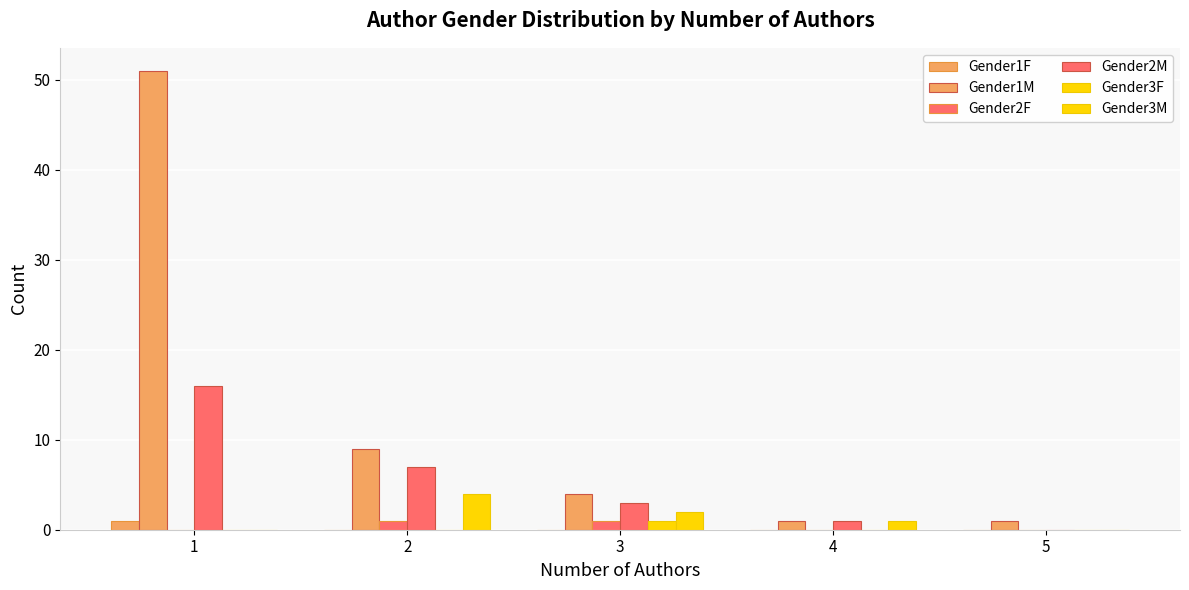

How many groups of bars are there?

5